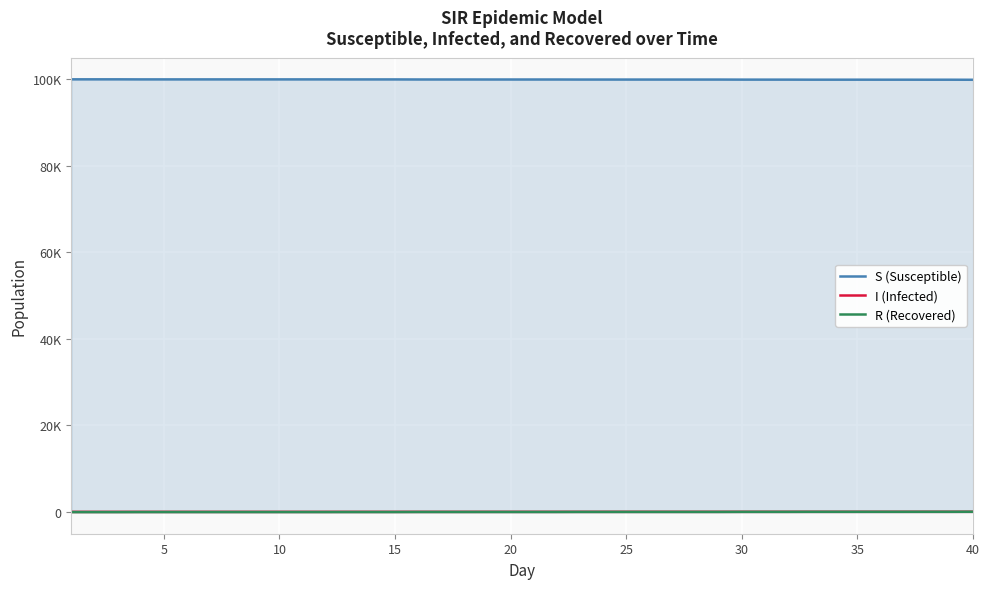

How many lines are shown in the chart?

3